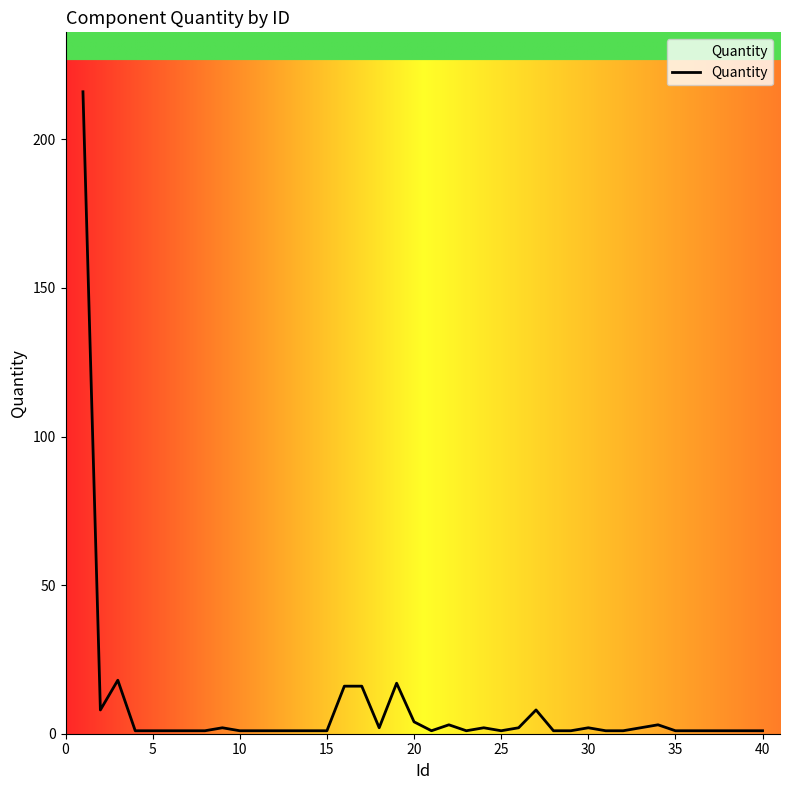

What is the smallest value displayed?

1